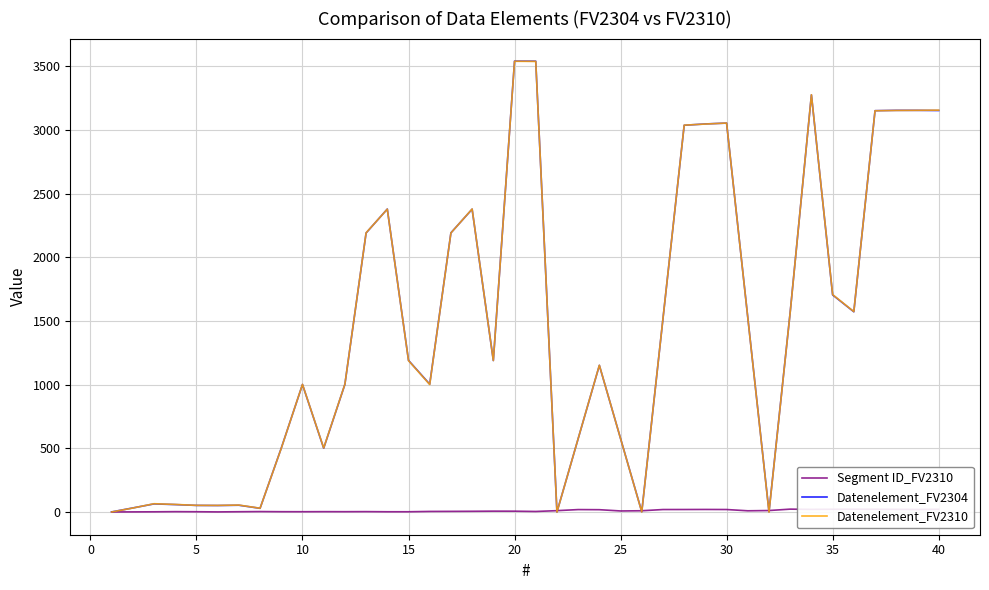

What is the maximum value shown in the chart?

3541.5